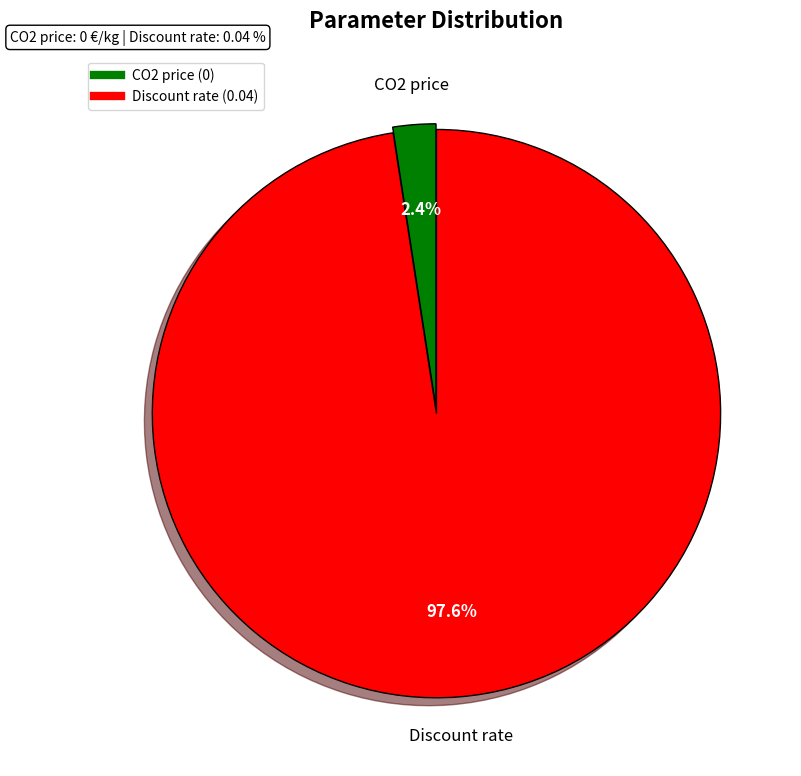

To the nearest percent, what is the combined percentage of Discount rate and CO2 price?

100%